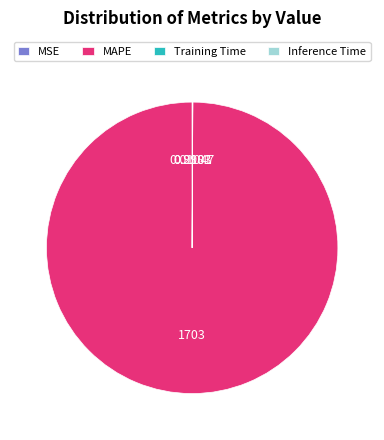

Which category has the biggest portion of the pie?

MAPE